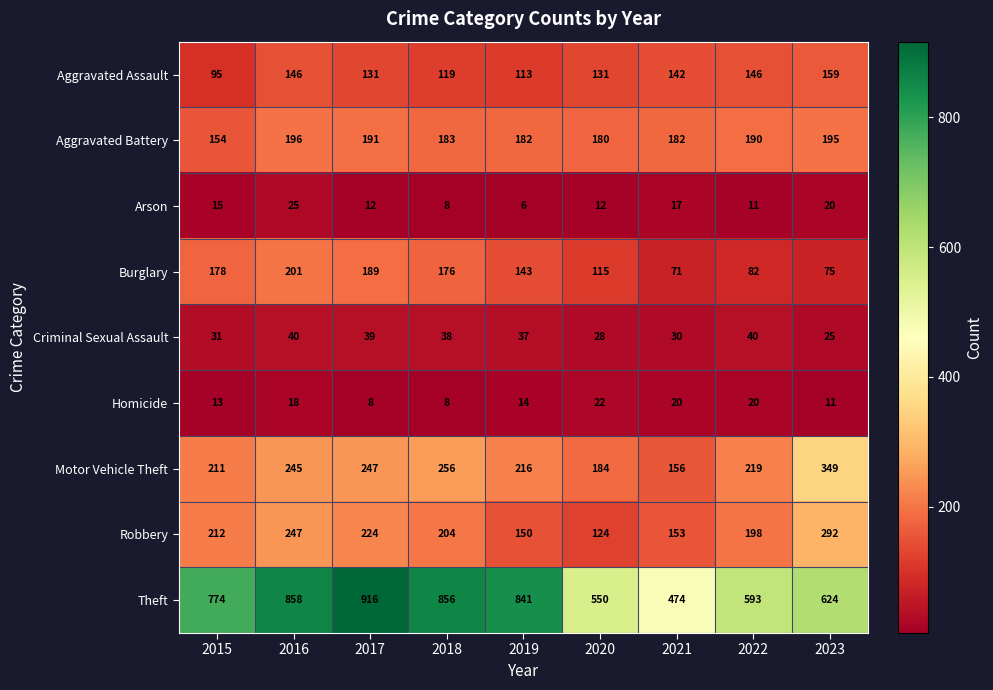

What is the maximum value shown in the chart?

916